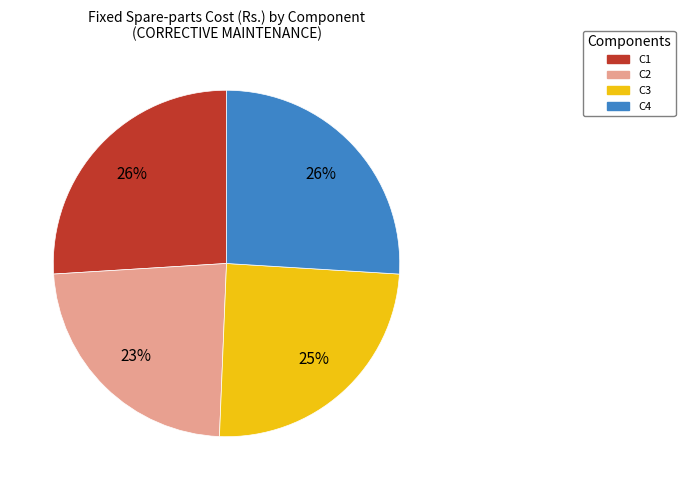

To the nearest percent, what portion does C4 represent?

26%